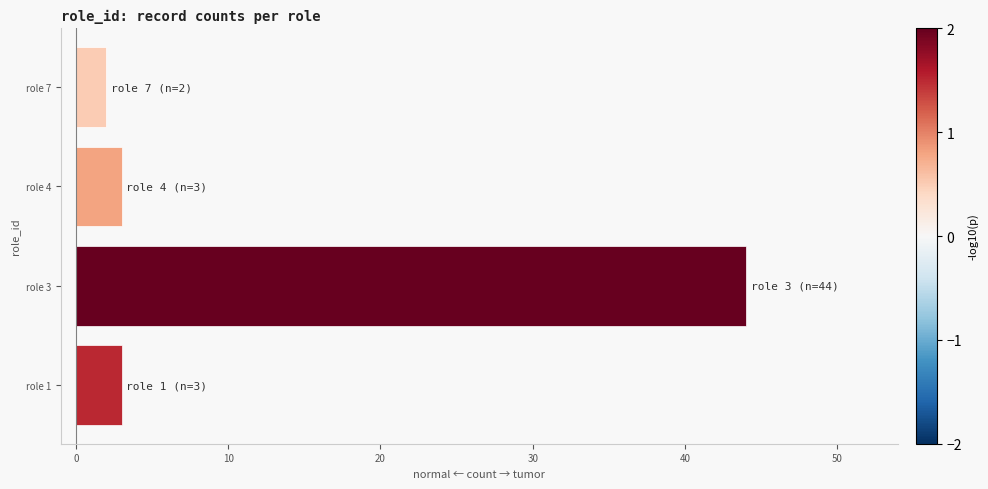

What is the average value?

13